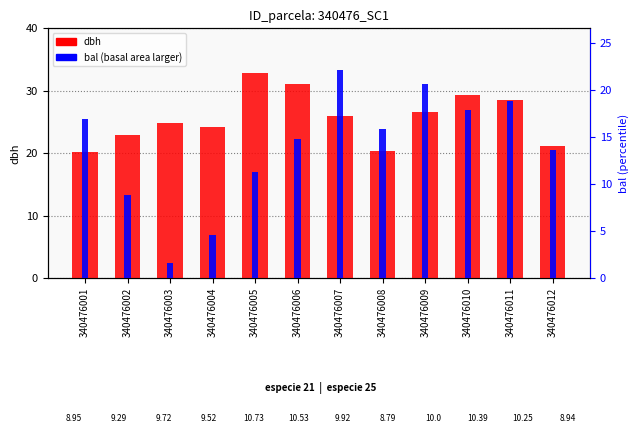

What is the difference between the maximum and minimum values in the dbh series?

12.6